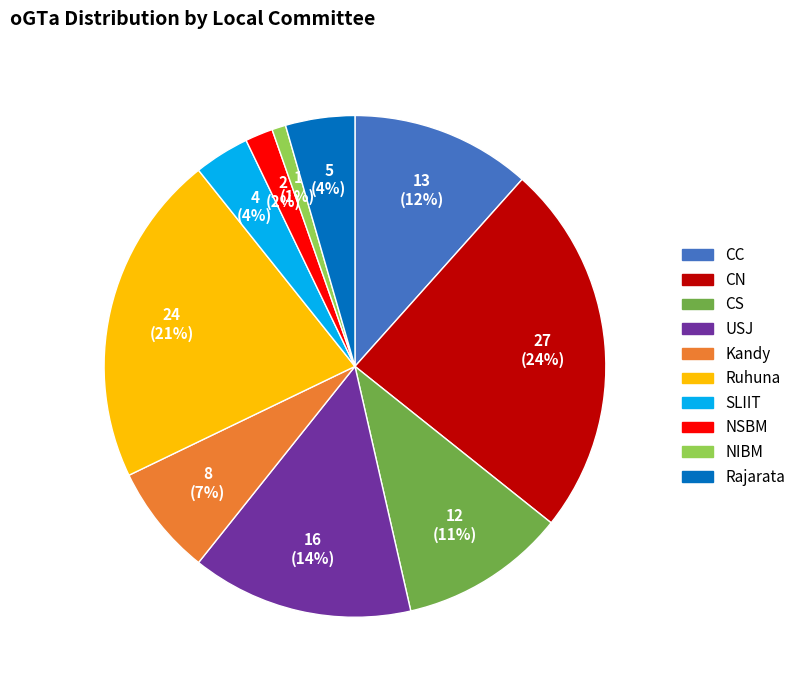

Which category has the smallest portion of the pie?

NIBM